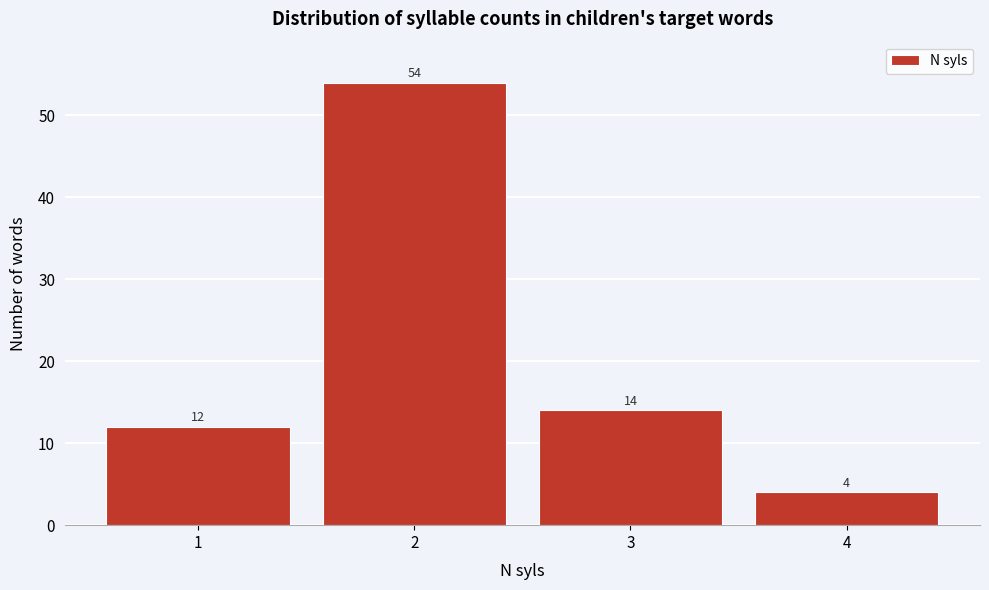

Reading left to right, extract all data points from this chart.

12	54	14	4